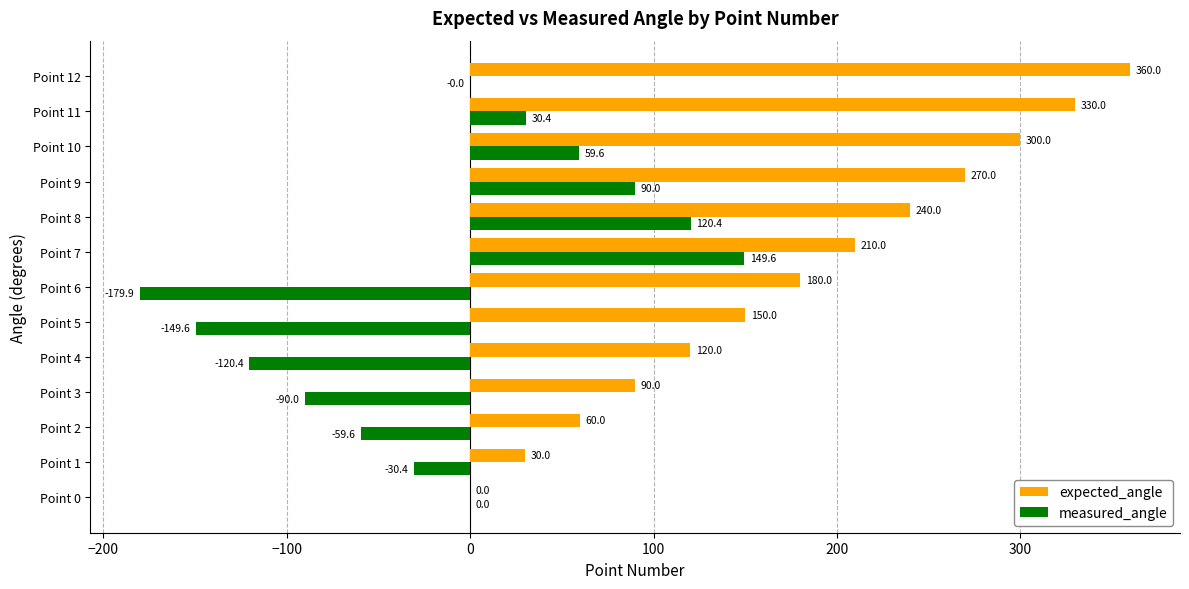

True or false: expected_angle has a value of 30.0 at Point 1.

True